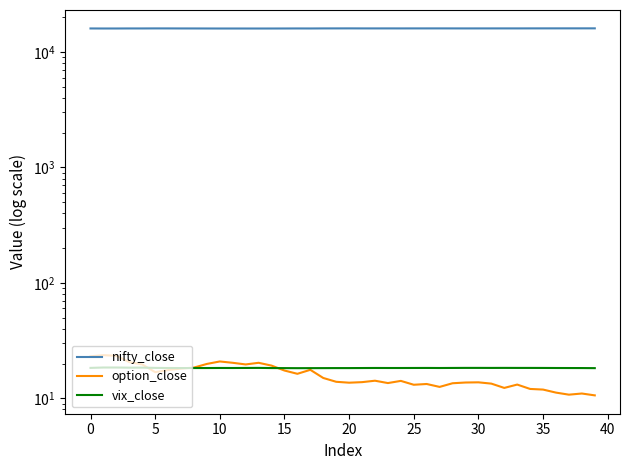

At which category does vix_close reach its first local valley?

10